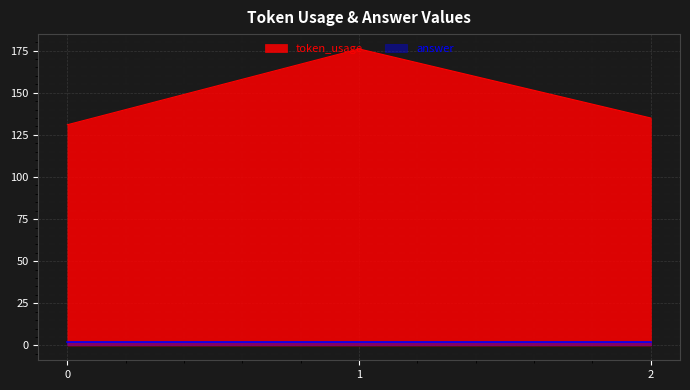

How many lines are shown in the chart?

2